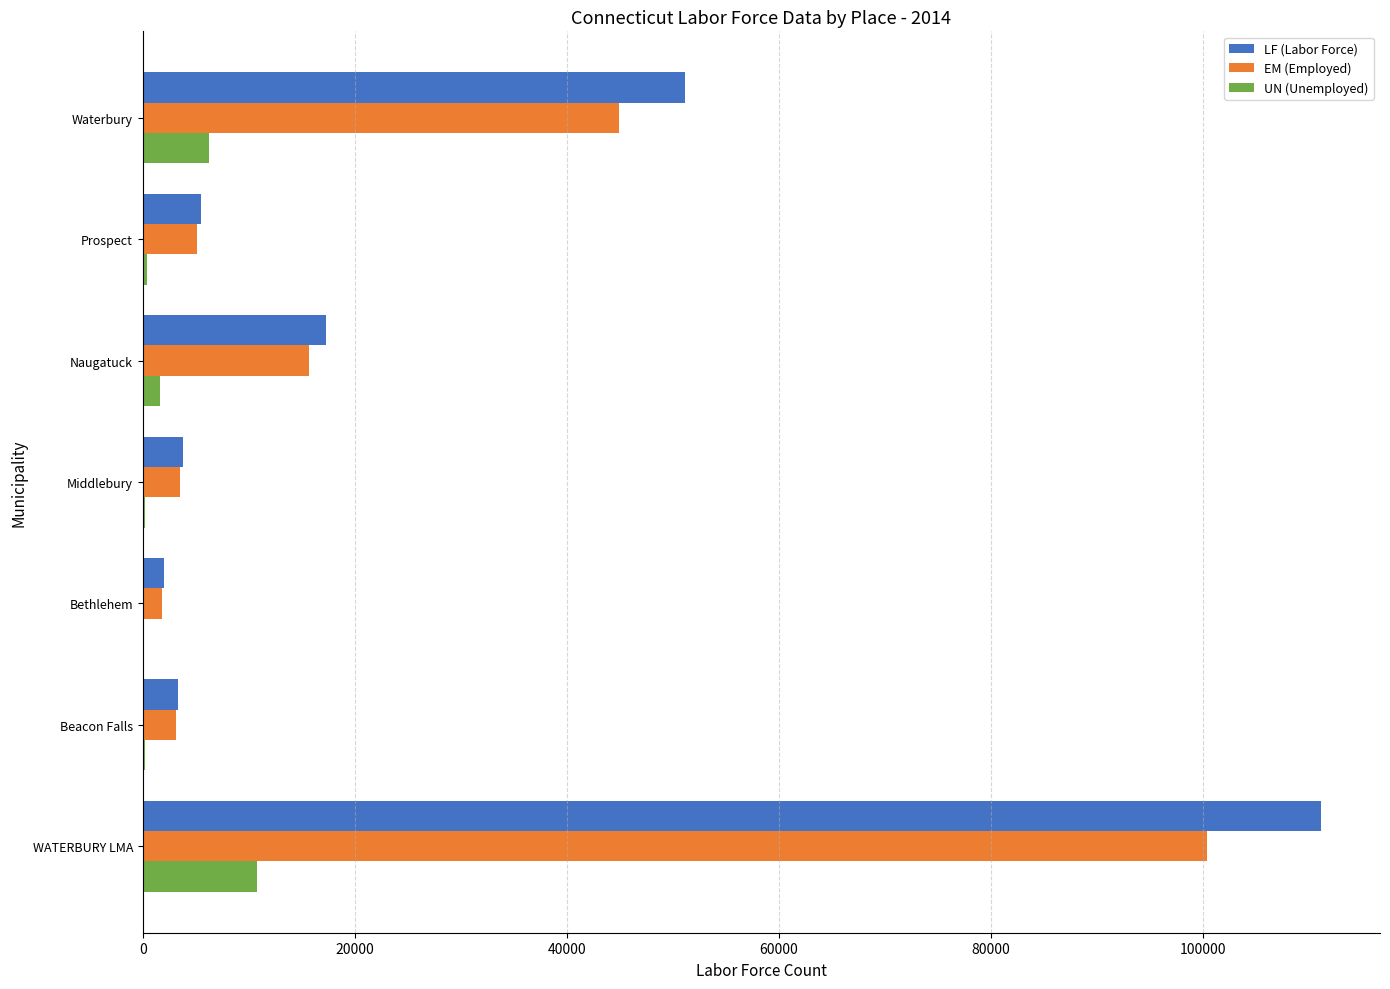

What is the sum of all UN (Unemployed) values?

19583